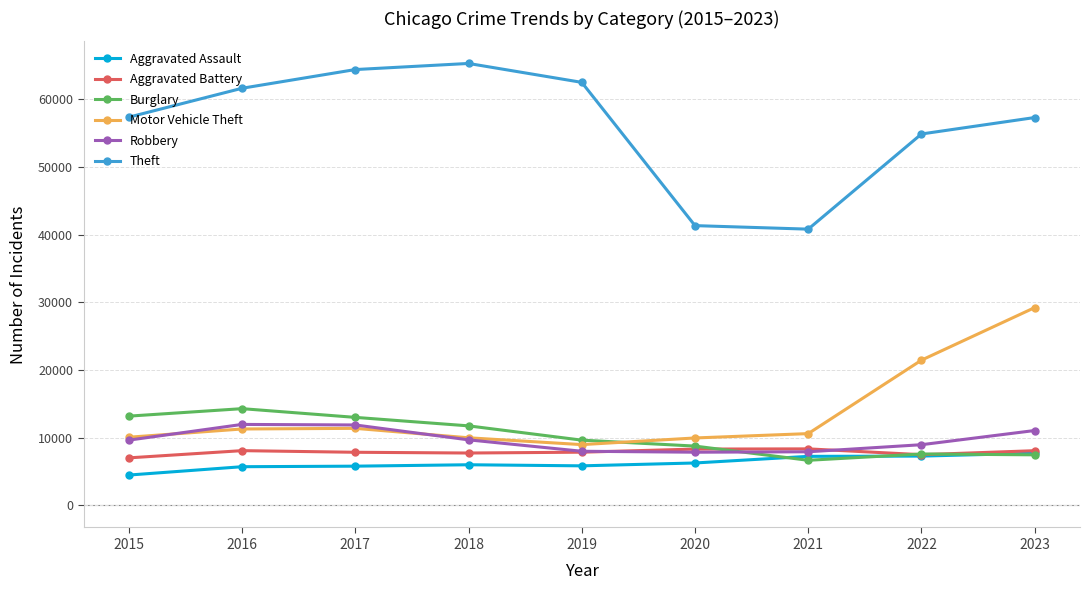

What value does the Aggravated Battery series have at 2023?

8078